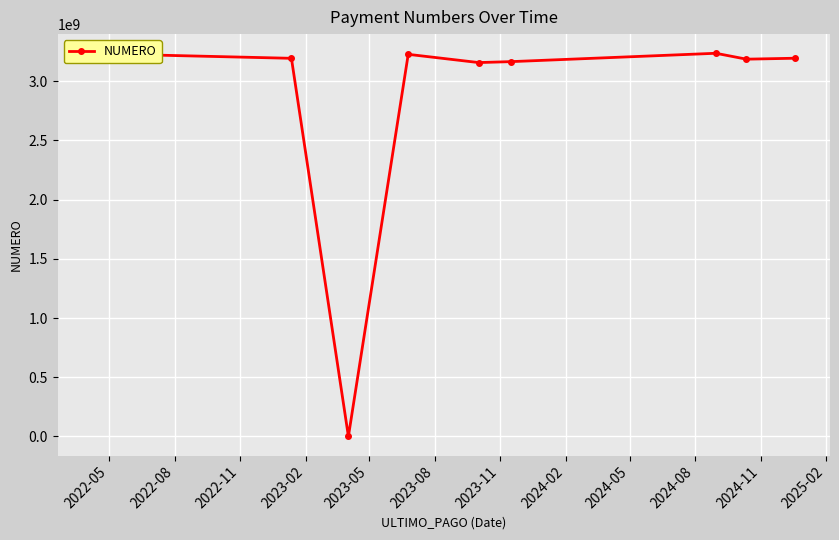

What is the greatest value displayed?

3235837848